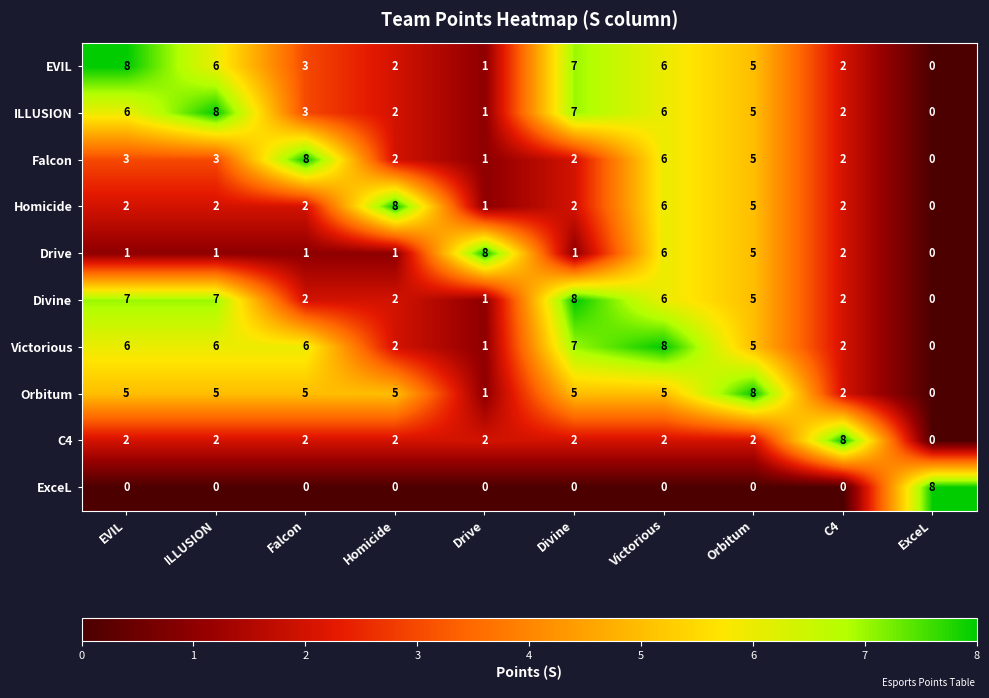

How many distinct data groups are displayed?

10